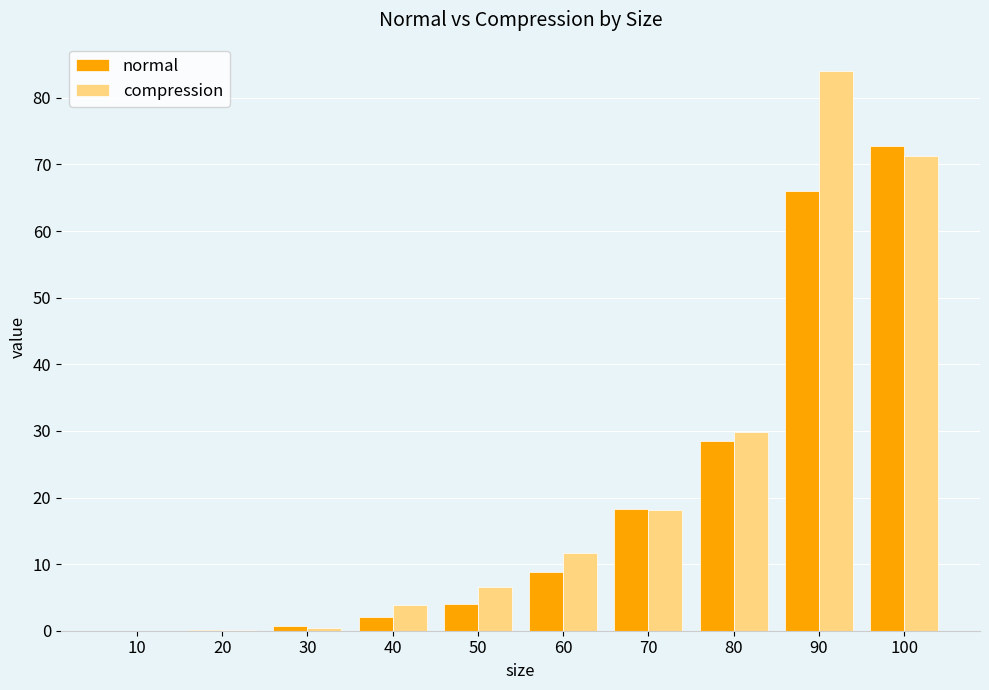

What is the sum of the compression values at 50 and 100?

77.9